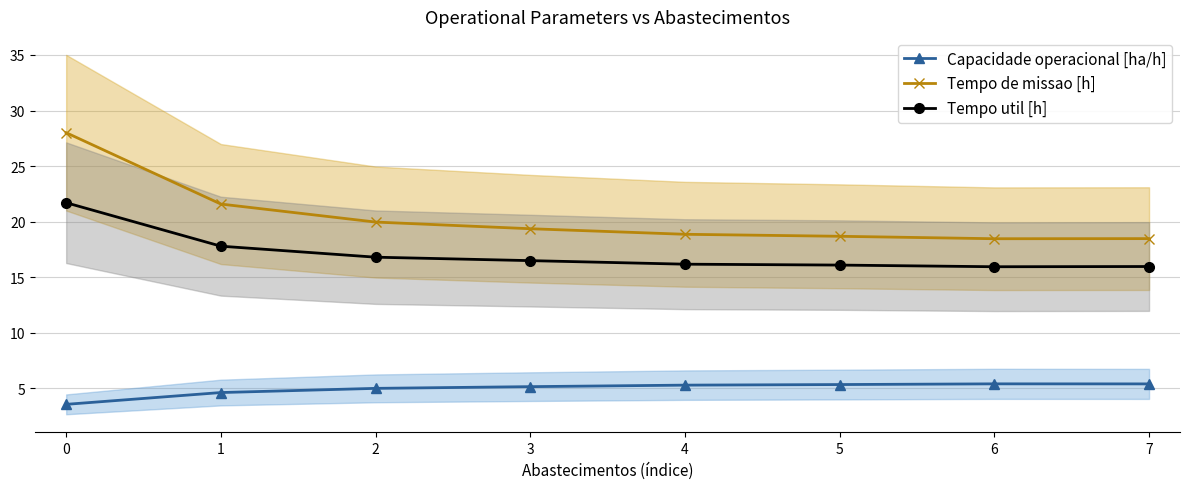

Rank the series by their maximum value, from lowest to highest.

Capacidade operacional [ha/h], Tempo util [h], Tempo de missao [h]